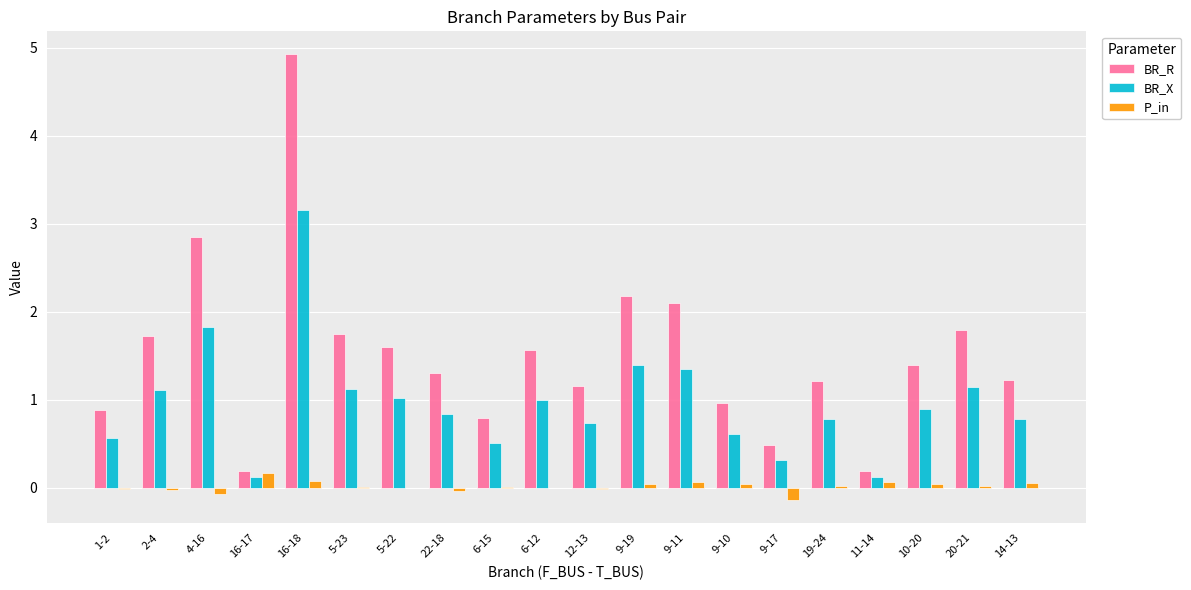

Between 5-22 and 9-10, which series saw the biggest shift?

BR_R